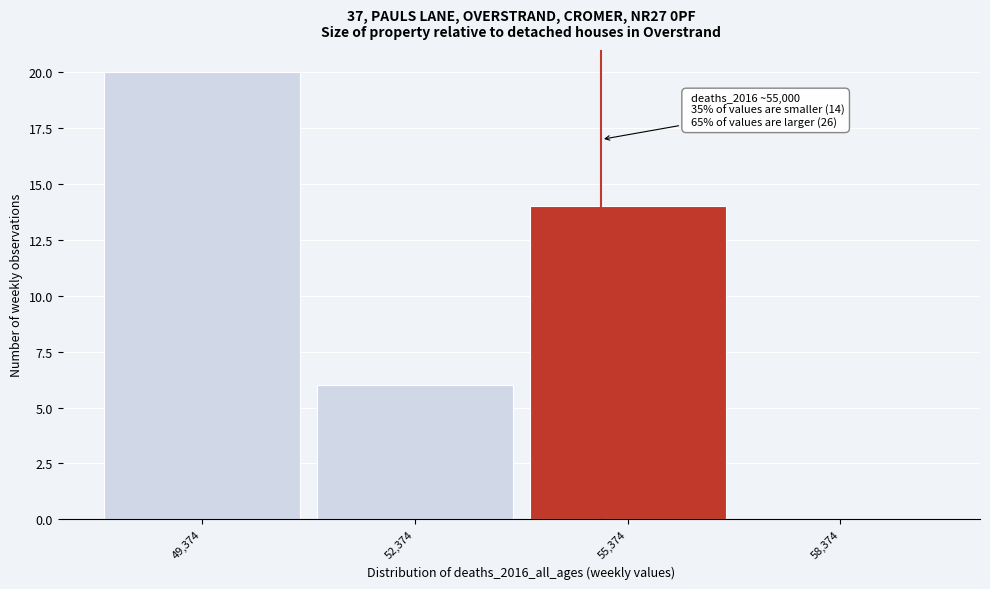

Over which range of the x-axis is the bar tallest?

48000 to 51000